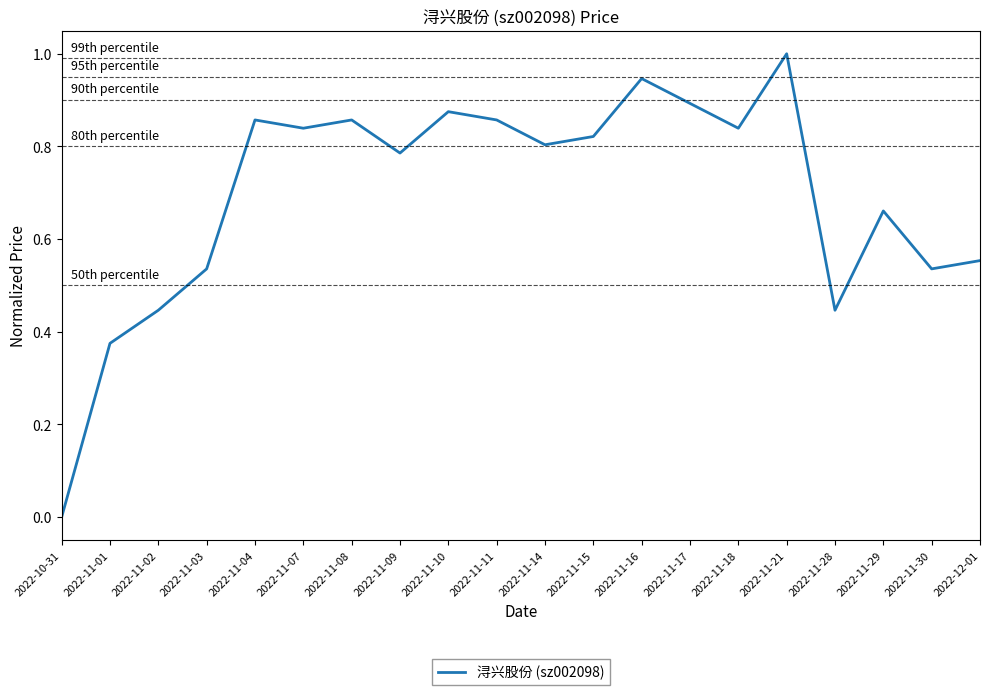

What is the change in value from 2022-11-15 to 2022-11-30?

-0.3